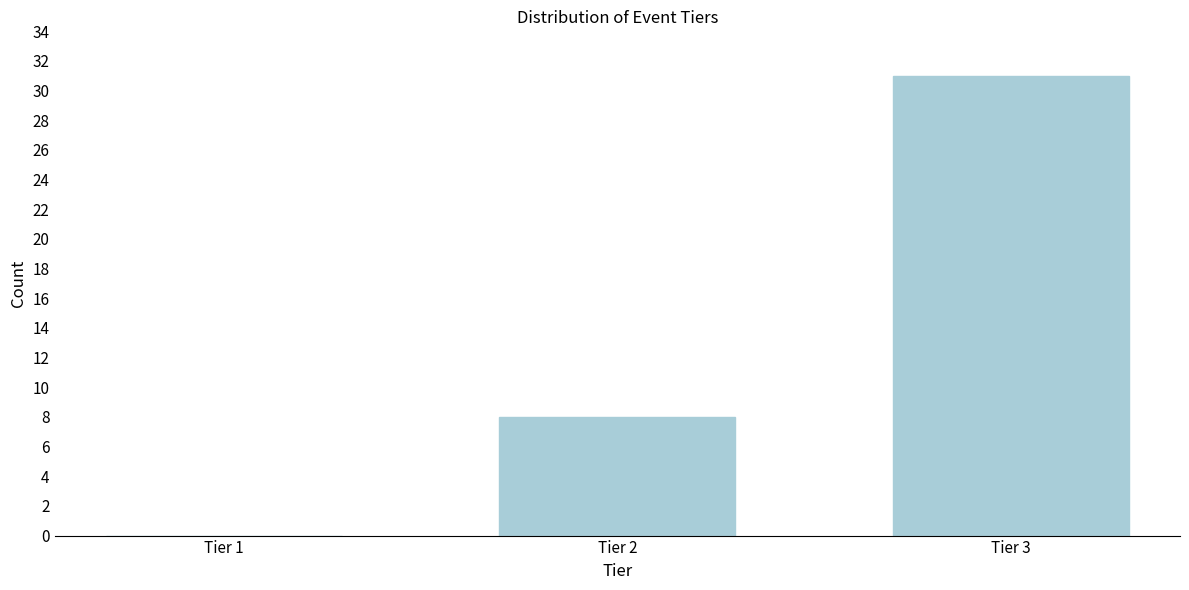

Reading left to right, list all the values displayed in this chart.

Tier 1=0	Tier 2=8	Tier 3=31